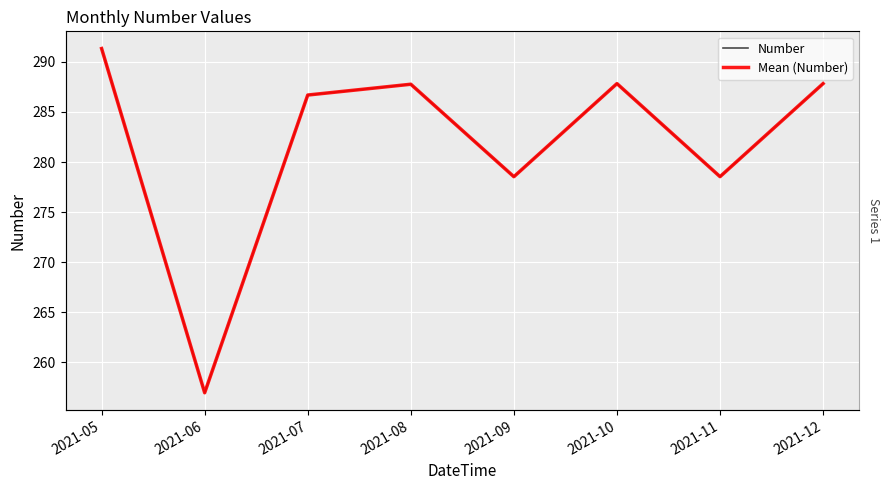

What value does the Mean (Number) series have at 2021-09?

278.5